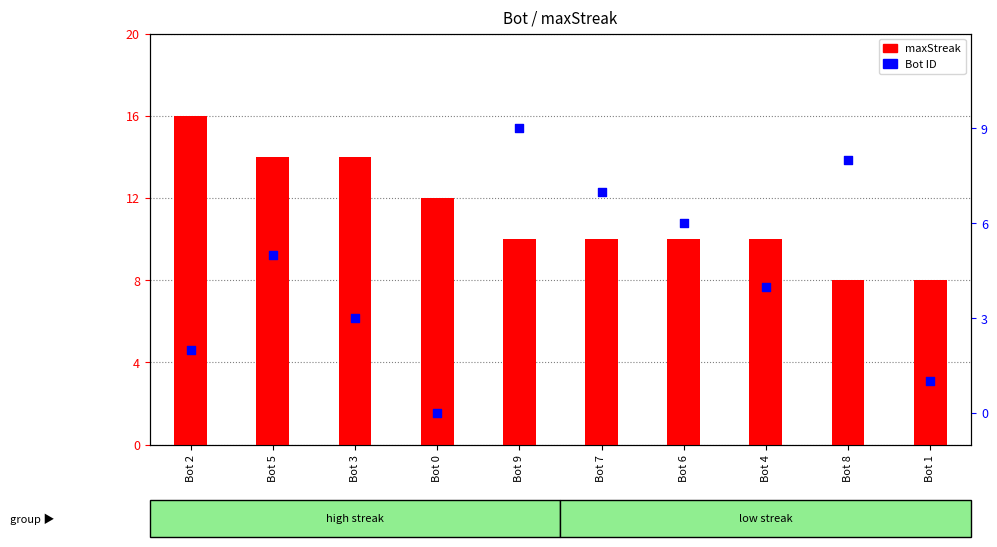

Which series has the largest Y range (max minus min)?

Bot ID